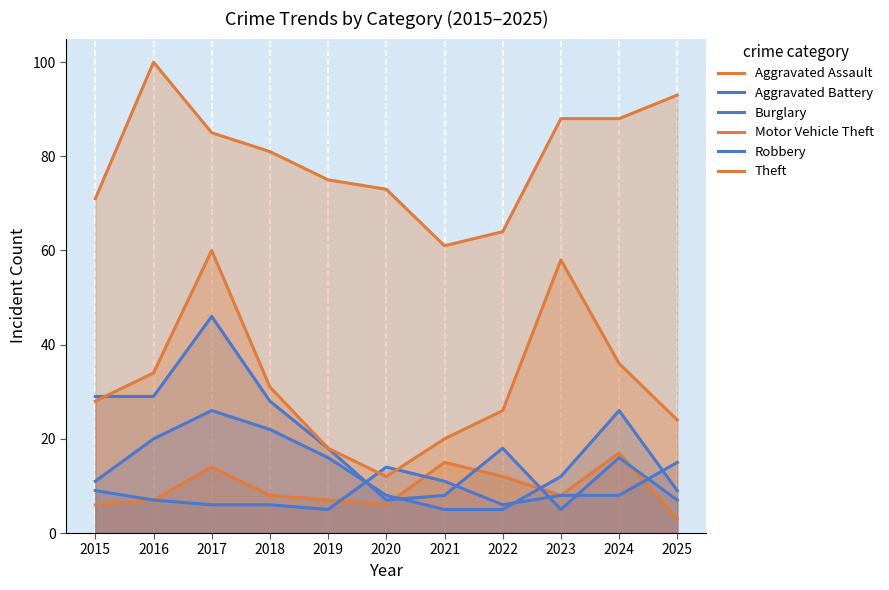

The Robbery series shows 16 at 2015. True or false?

False